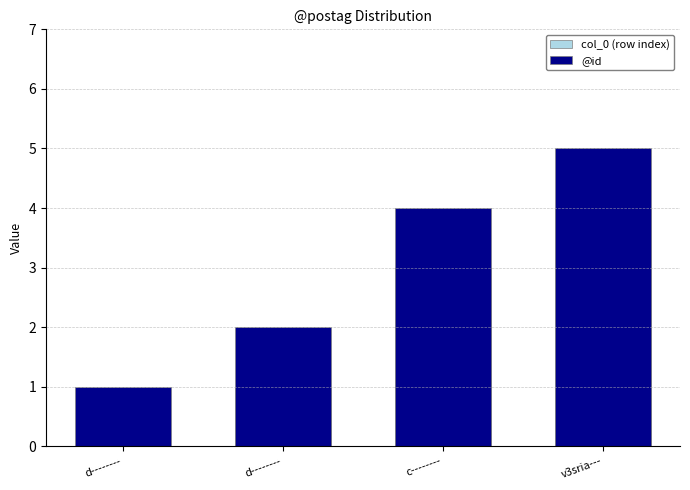

What is the greatest value displayed?

5